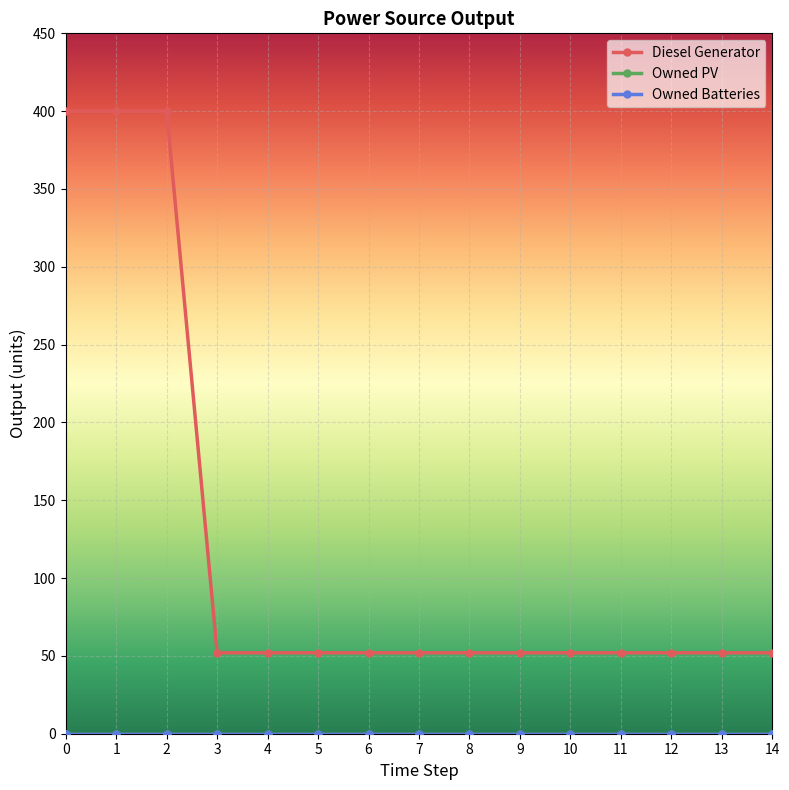

Does the chart have visible grid lines?

Yes